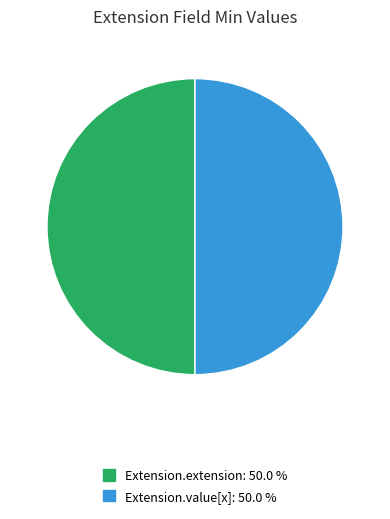

Count the number of slices in the pie.

2